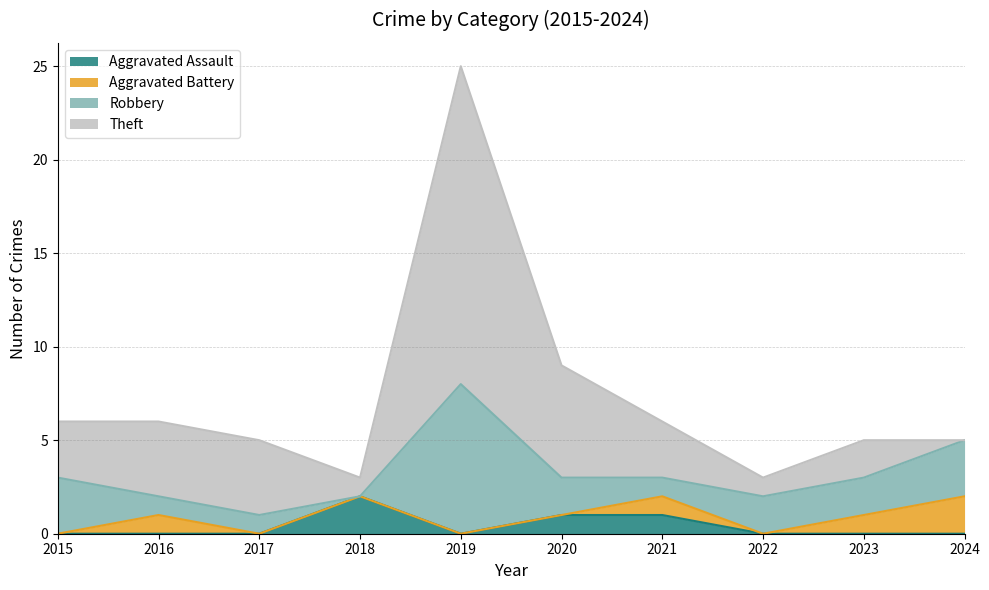

What is the value of the Theft point at the 1st from the left?

3